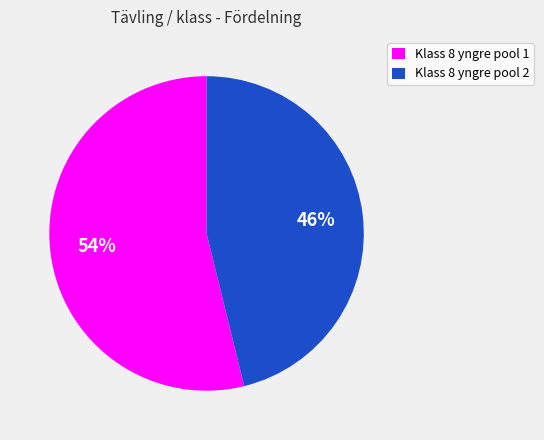

The Klass 8 yngre pool 1 slice represents 44% of the pie. True or false?

False